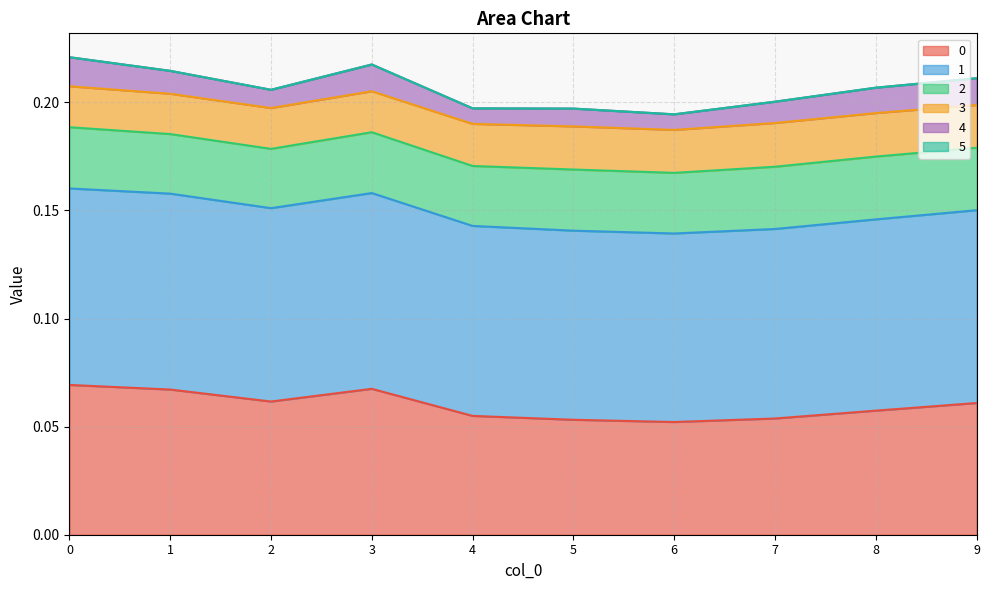

In 3, how many points are higher than both neighbors (excluding endpoints)?

2